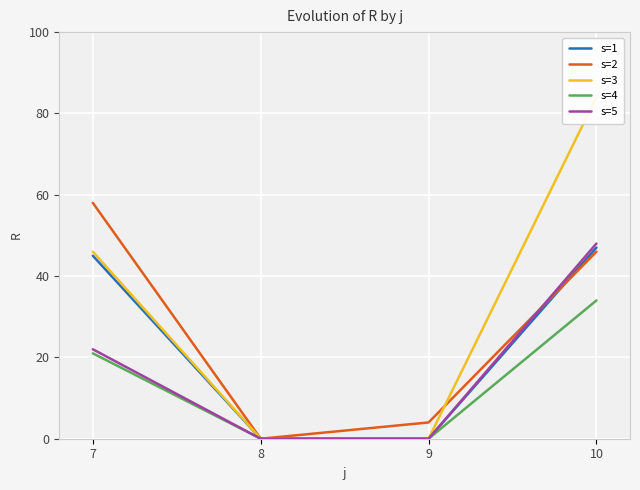

What is the difference between the second highest and minimum values in the s=4 series?

21